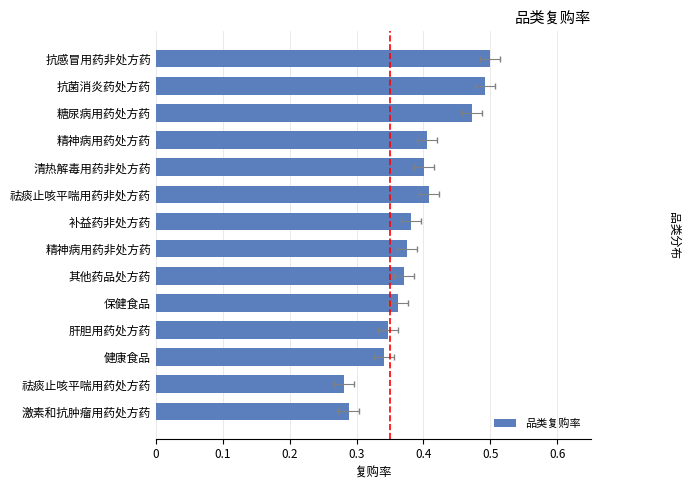

True or false: the data shows 0.6 at 精神病用药处方药.

False